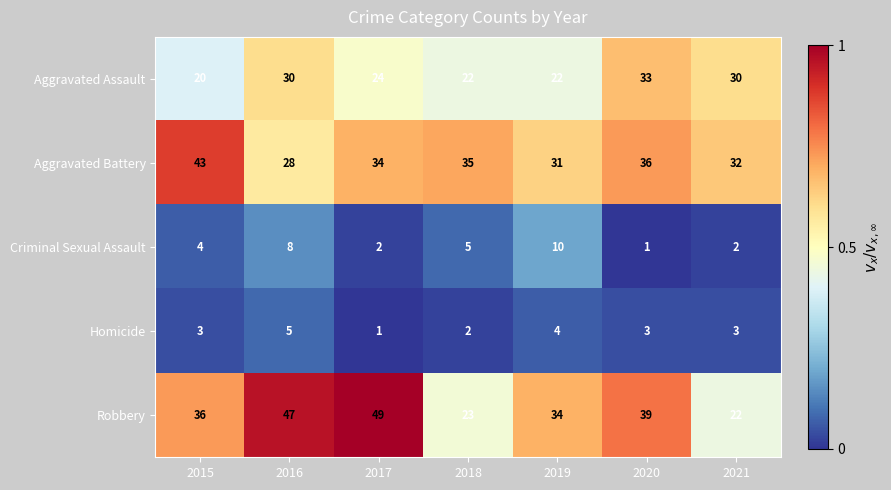

Rank the series by their maximum value, from lowest to highest.

Homicide, Criminal Sexual Assault, Aggravated Assault, Aggravated Battery, Robbery